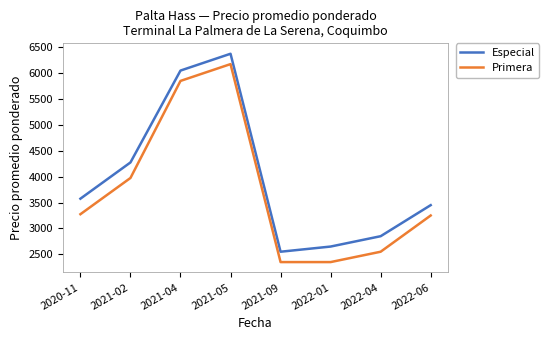

True or false: Especial has a value of 6818 at 2021-02.

False